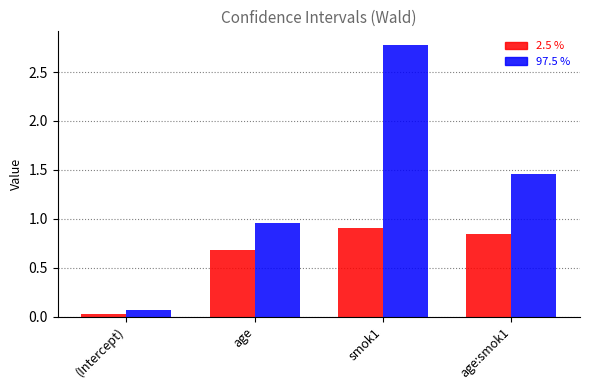

What is the value of the 2.5 % bar at the 3rd from the left?

0.9